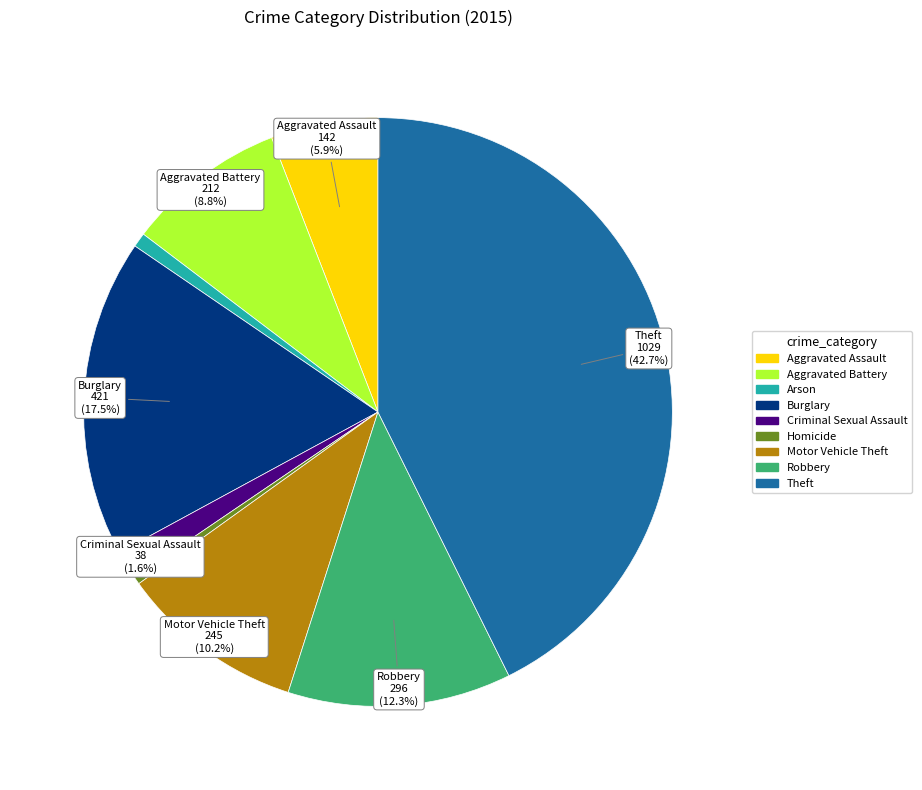

To the nearest percent, what is the difference between the largest and smallest slice percentages?

42%